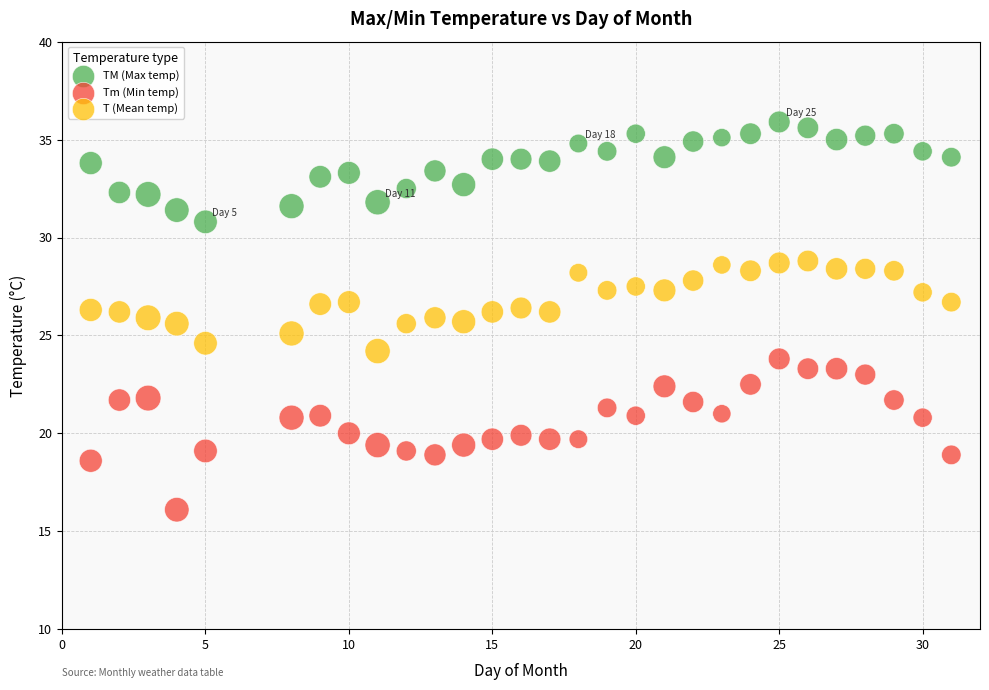

What is the X range (max minus min) for the scatter plot?

30.0